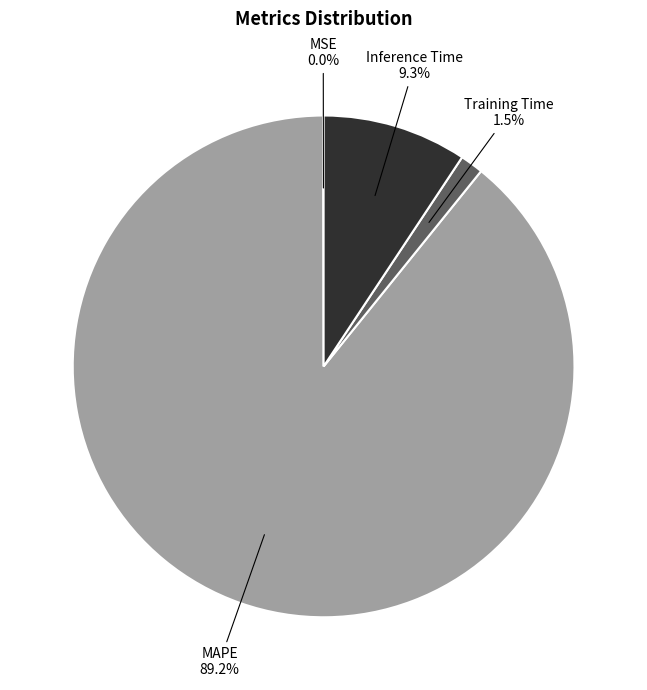

Is there a majority slice in this chart?

Yes